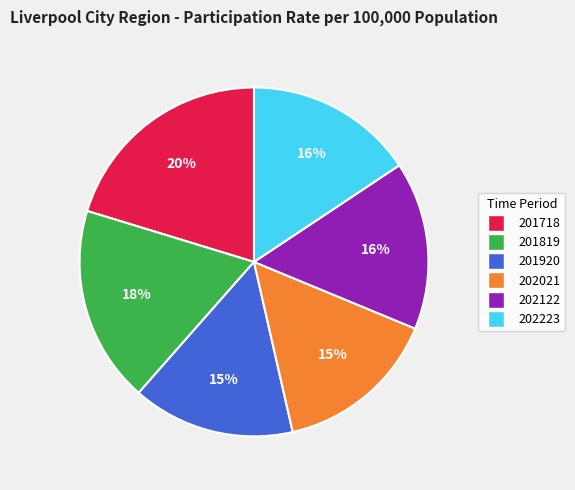

To the nearest percent, what portion does 202122 represent?

16%